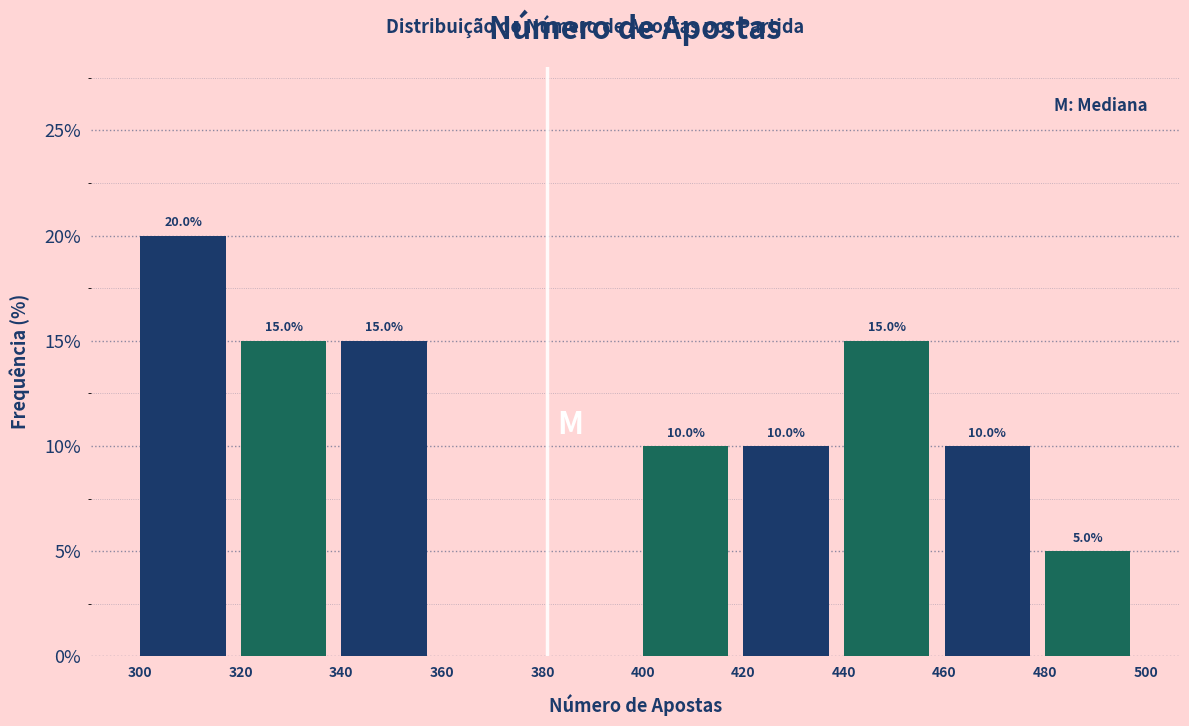

Over which range of the x-axis is the bar tallest?

300 to 320